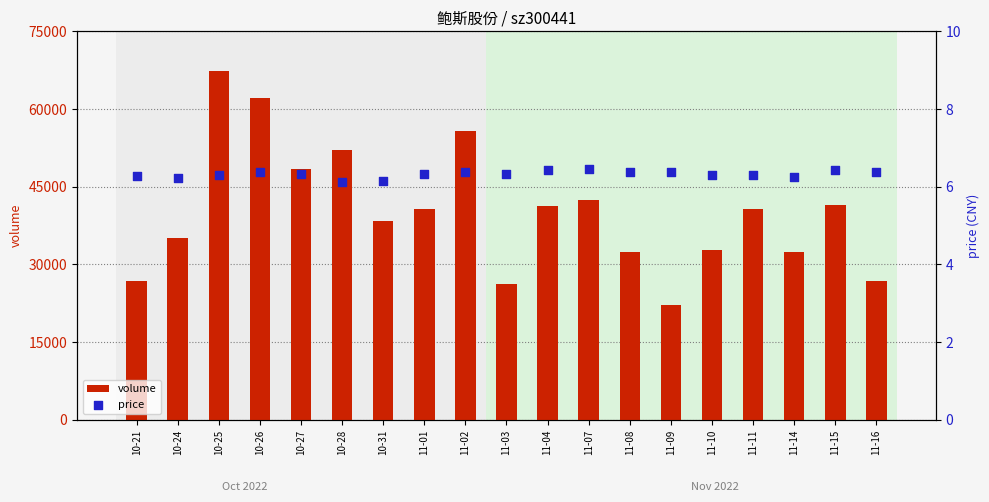

At how many categories does at least one series exceed 20407?

19